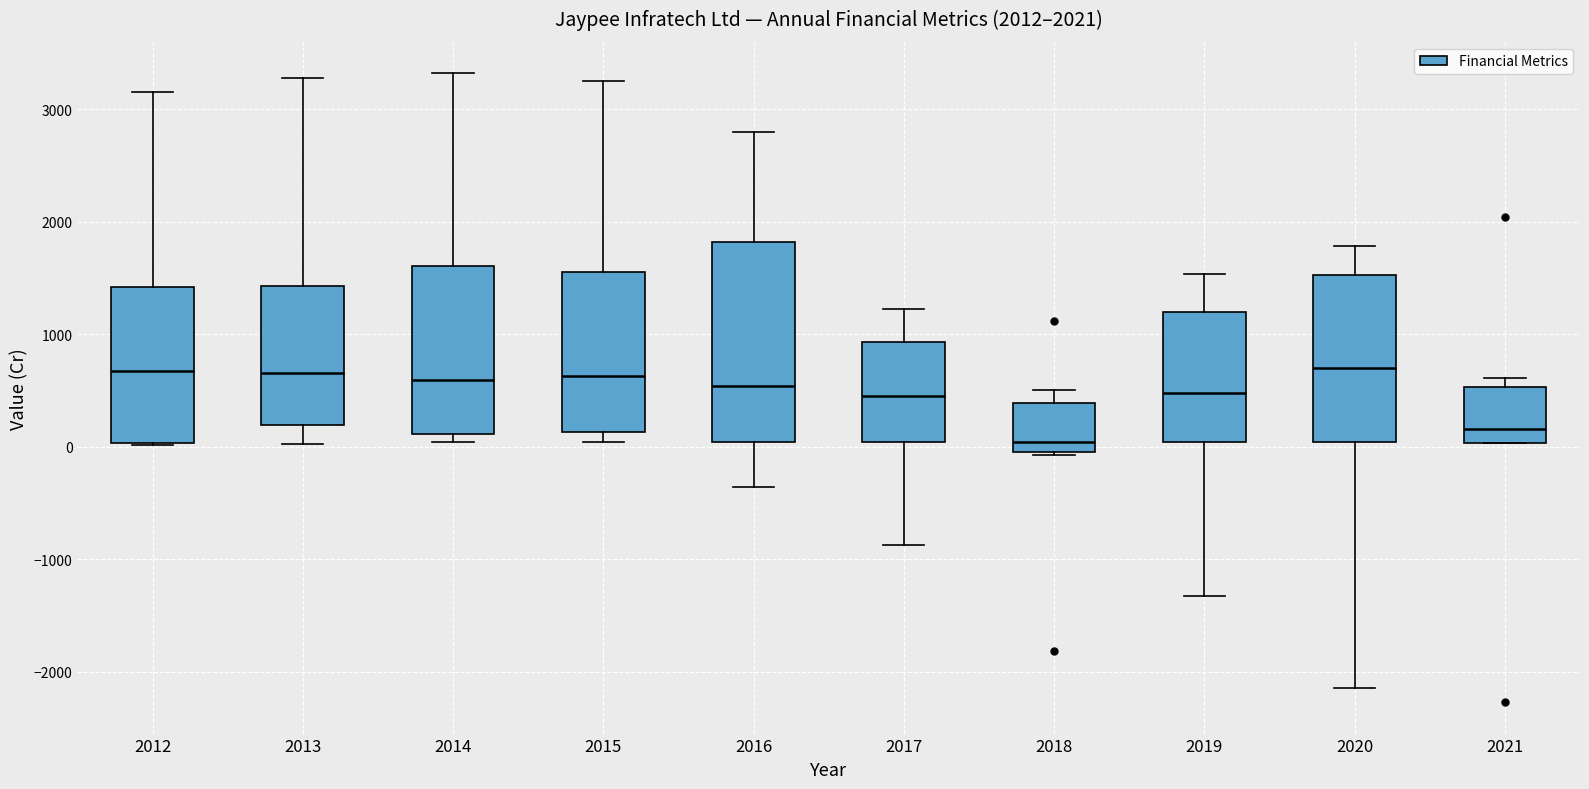

Comparing the boxes themselves (not the whiskers), which one is the tallest?

2016